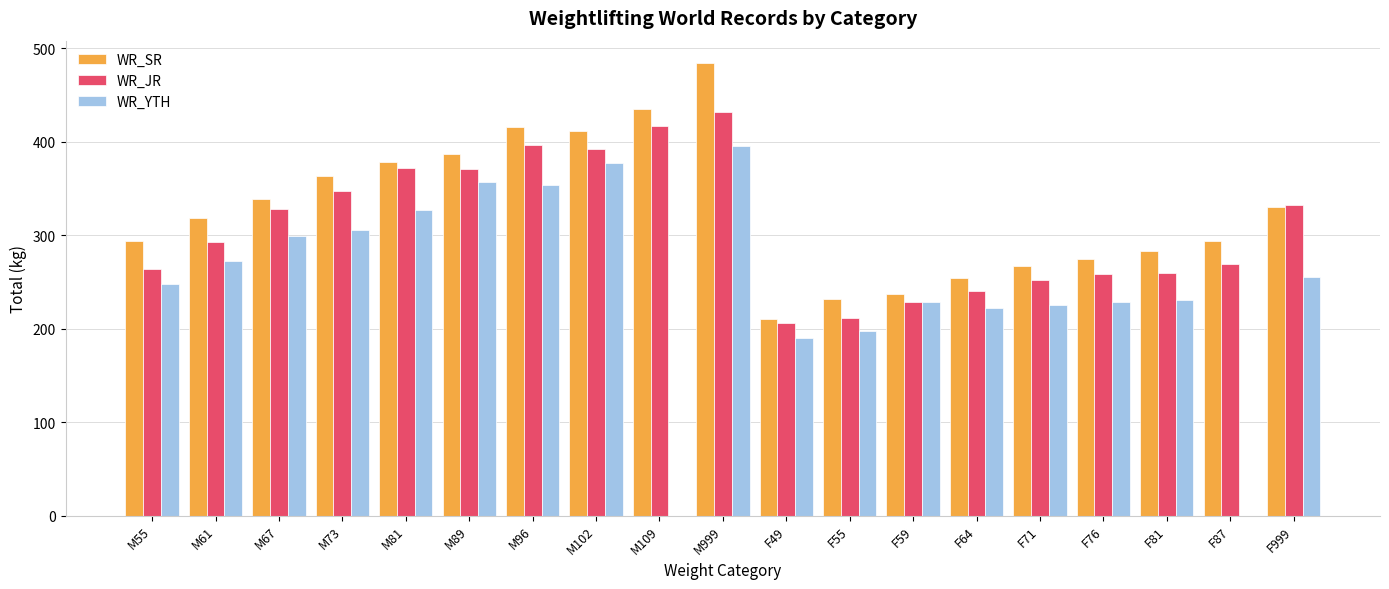

Rank the series by their maximum value, from highest to lowest.

WR_SR, WR_JR, WR_YTH